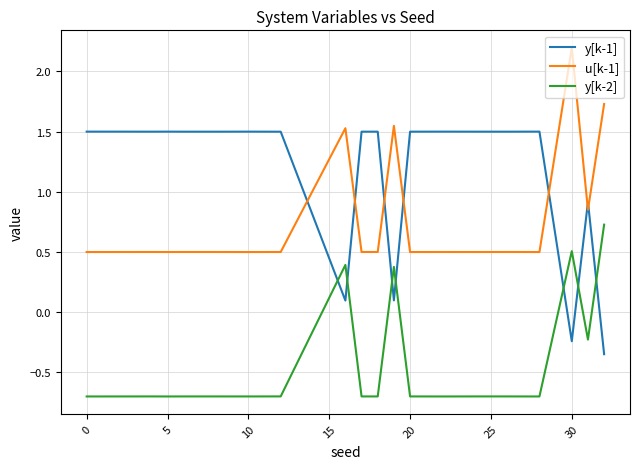

True or false: y[k-2] and u[k-1] cross at least once.

False